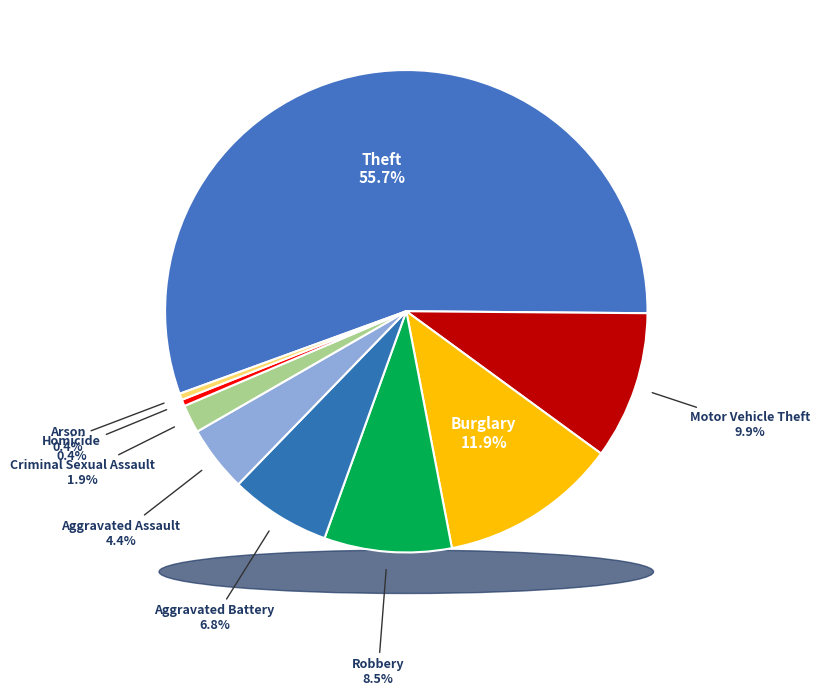

How many slices are in this pie chart?

9